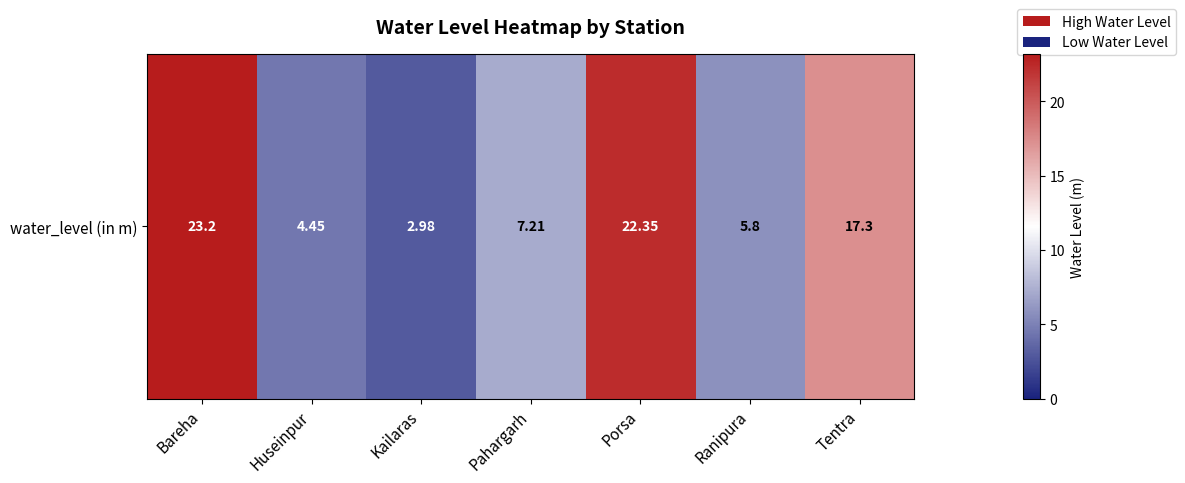

What is the ratio of the value at Porsa to the value at Kailaras?

7.5